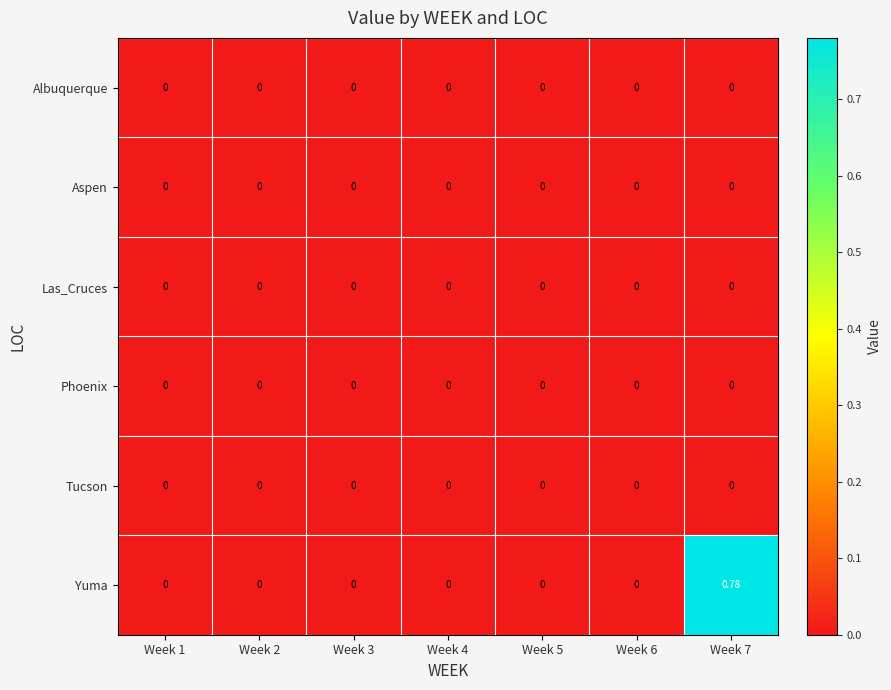

Which series has the largest range (max minus min)?

Yuma